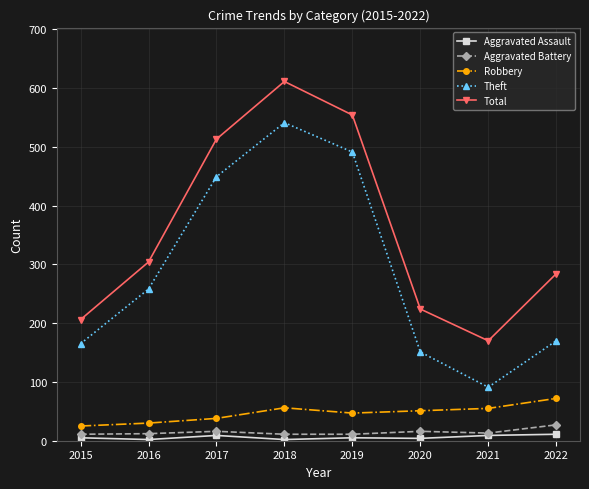

Which series has the largest range (max minus min)?

Theft